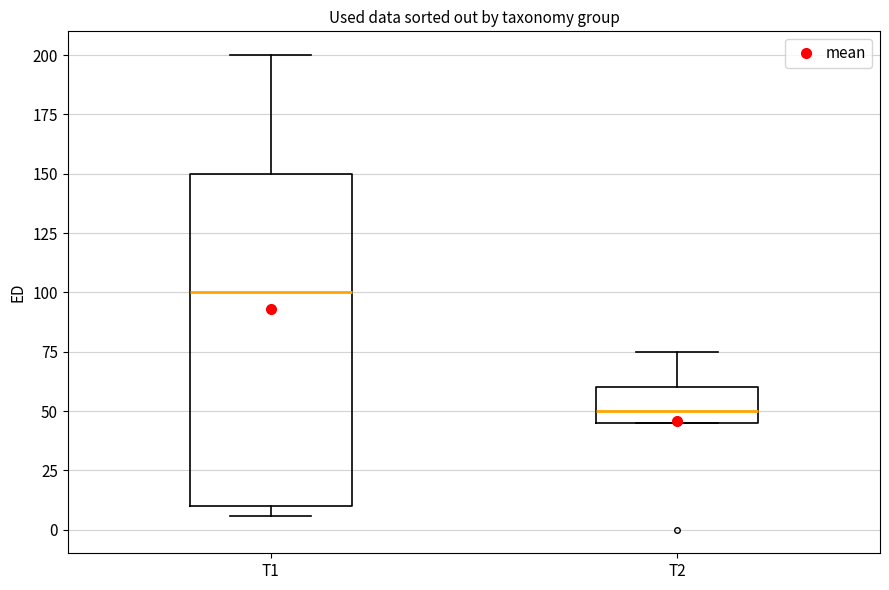

Reading left to right, transcribe this box plot: for each box, give where its median line is, the range the box spans, and where its two whiskers end, as read against the y-axis. The values are not printed on the chart, so give them approximately, as read against the axis.

T1: median 100, box 10 to 150, whiskers 5 to 200
T2: median 50, box 45 to 60, whiskers 45 to 75